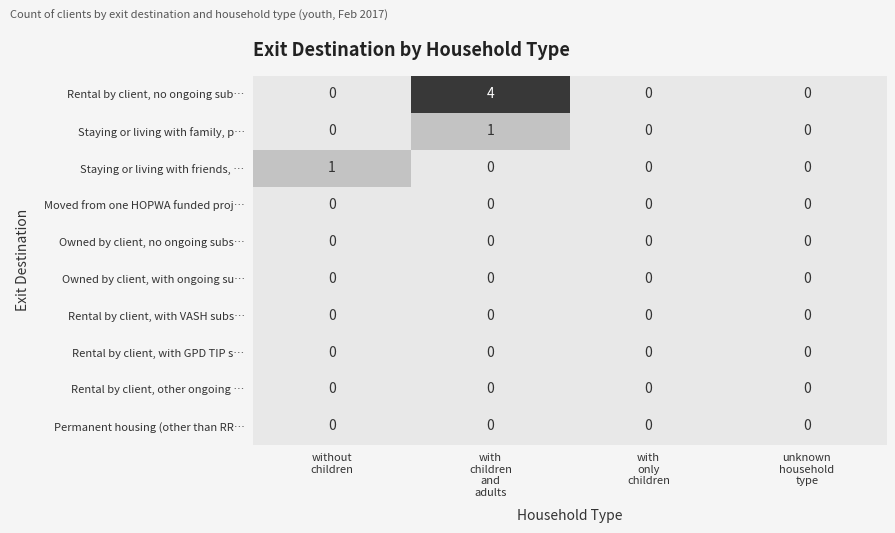

What is the total value across all series at without
children?

1